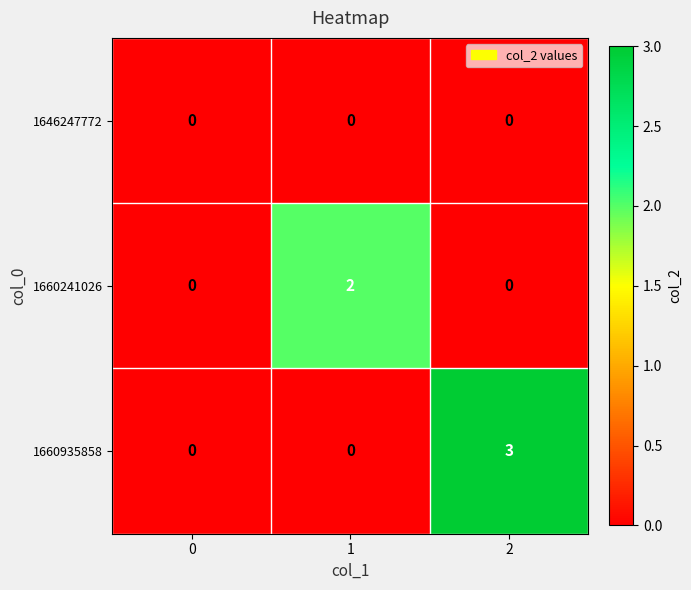

Which series changed the most between 0 and 2?

1660935858